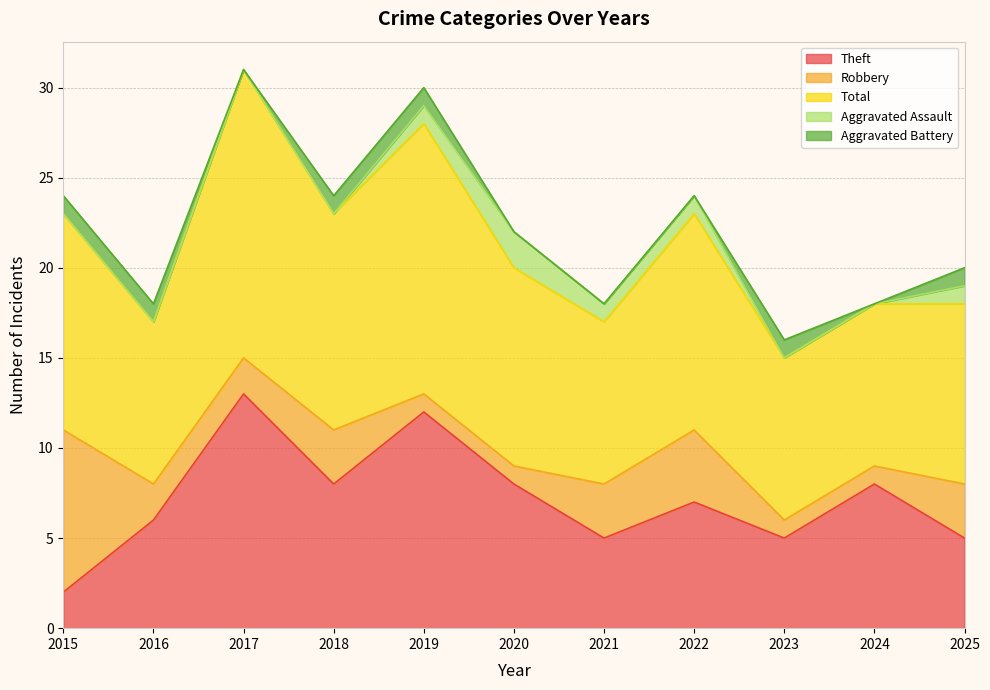

Is it true that Total equals 9 at 2021?

True